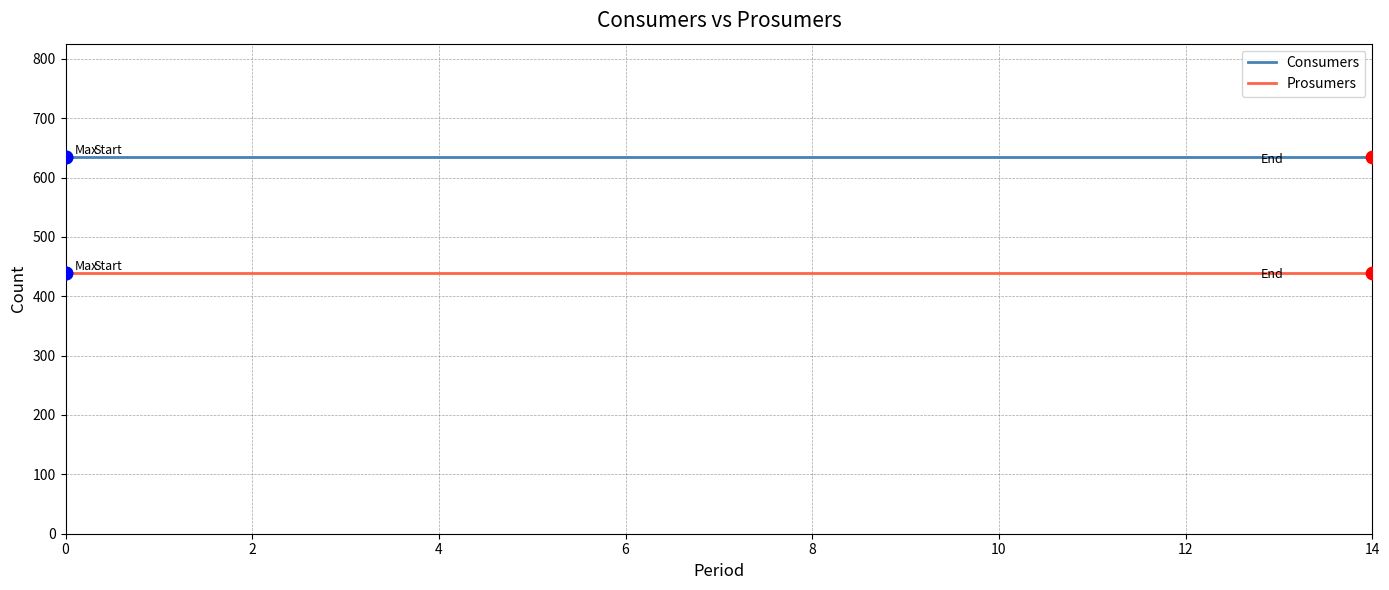

True or false: Consumers and Prosumers cross at least once.

False